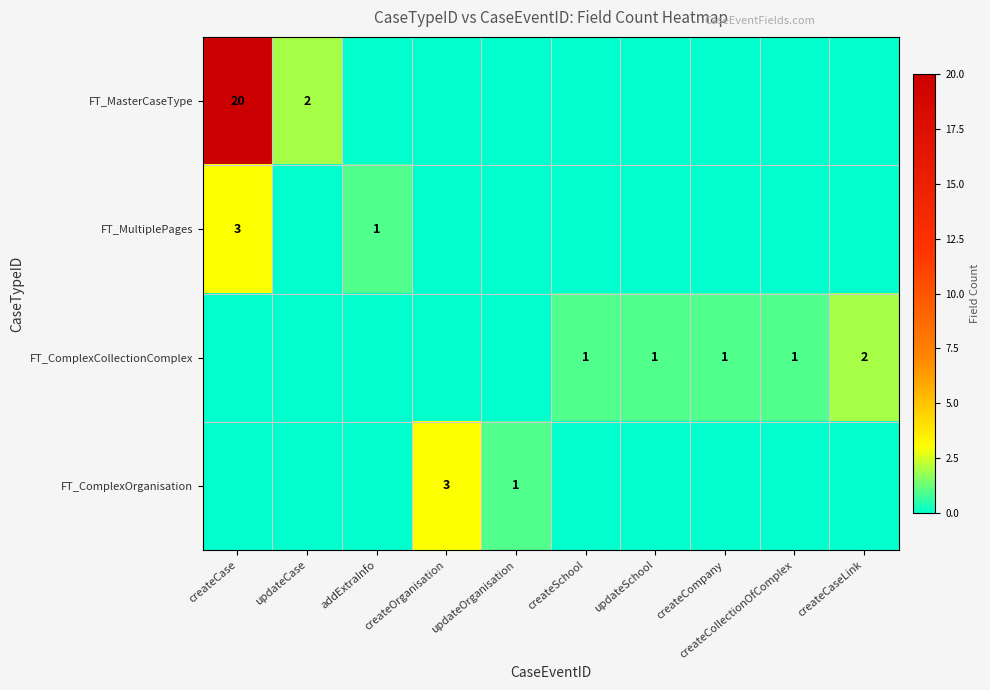

True or false: FT_ComplexCollectionComplex has a value of 0 at updateSchool.

False